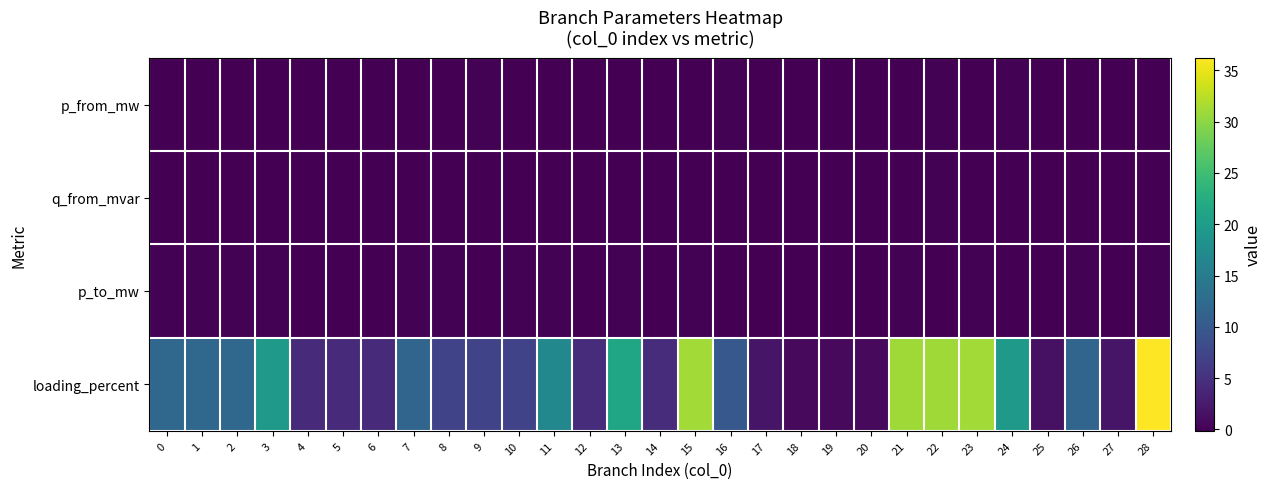

What is the spread (max minus min) of values at 0?

12.0